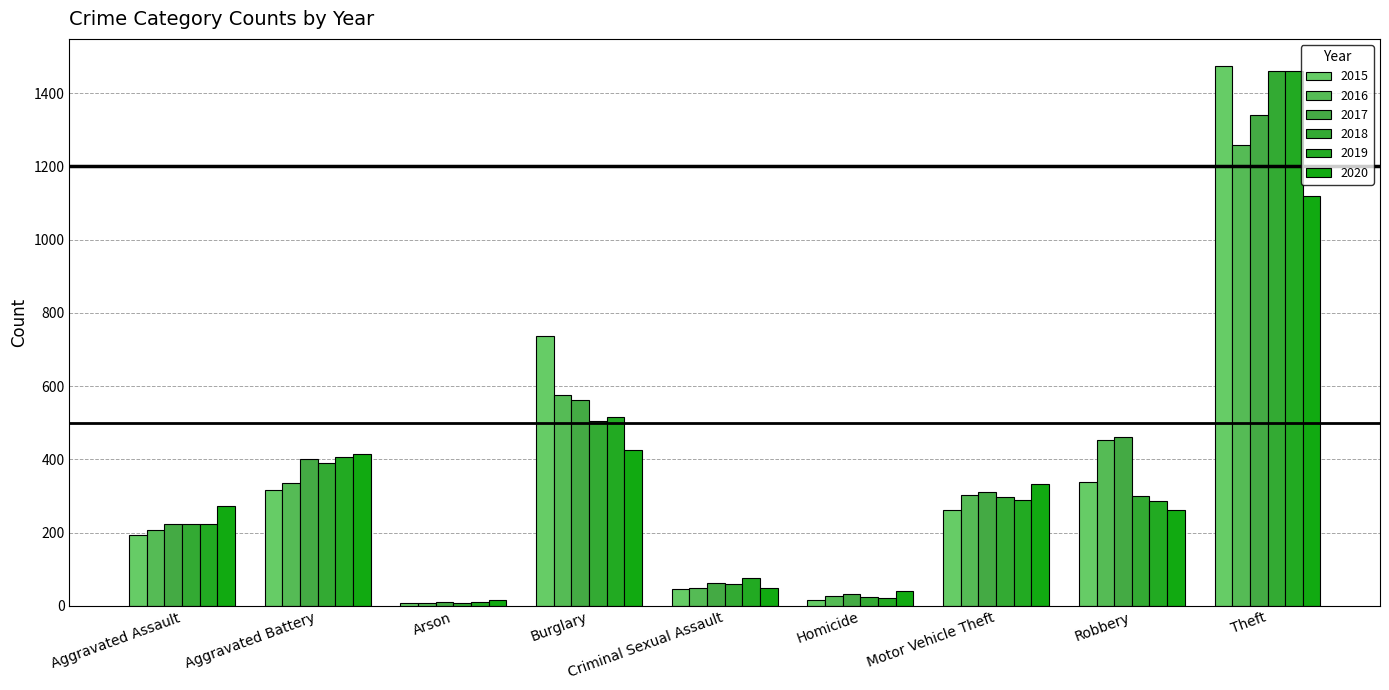

Are the bars horizontal?

No